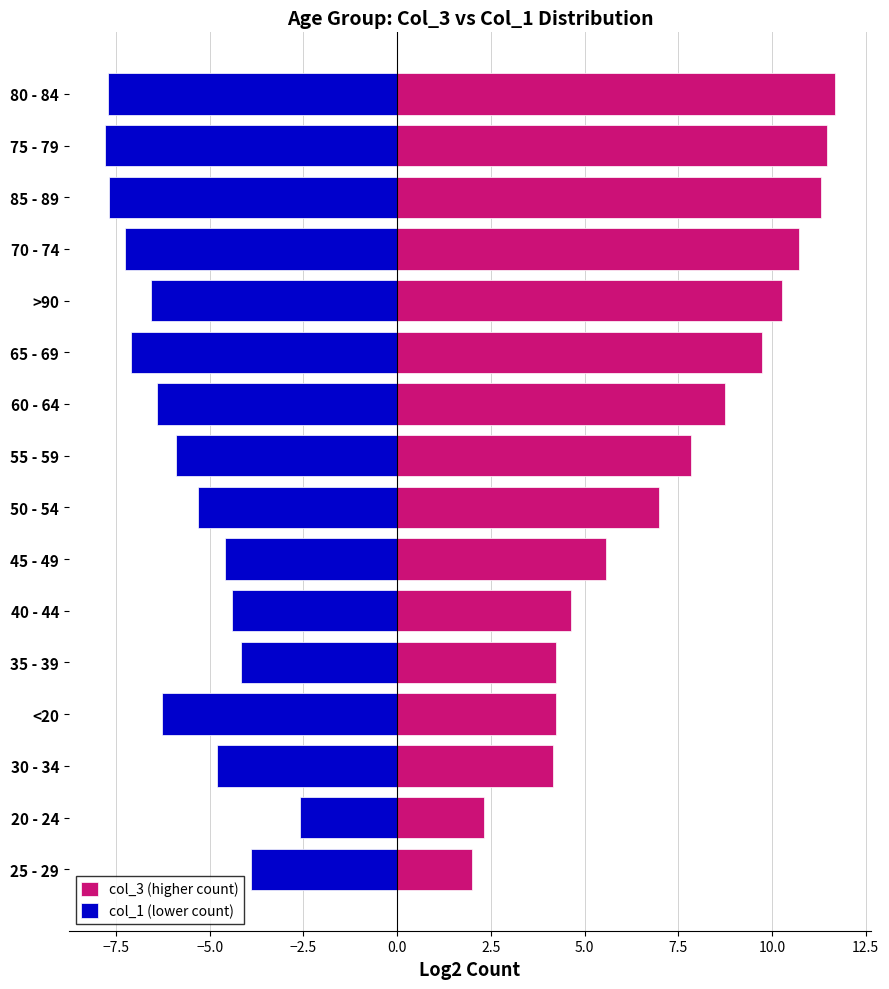

What is the value of the col_1 (lower count) bar at the 8th from the left?

-5.3